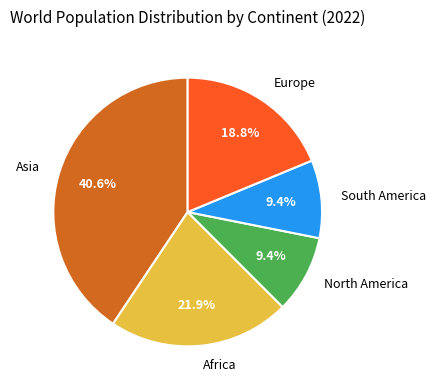

How many segments does this pie chart have?

5